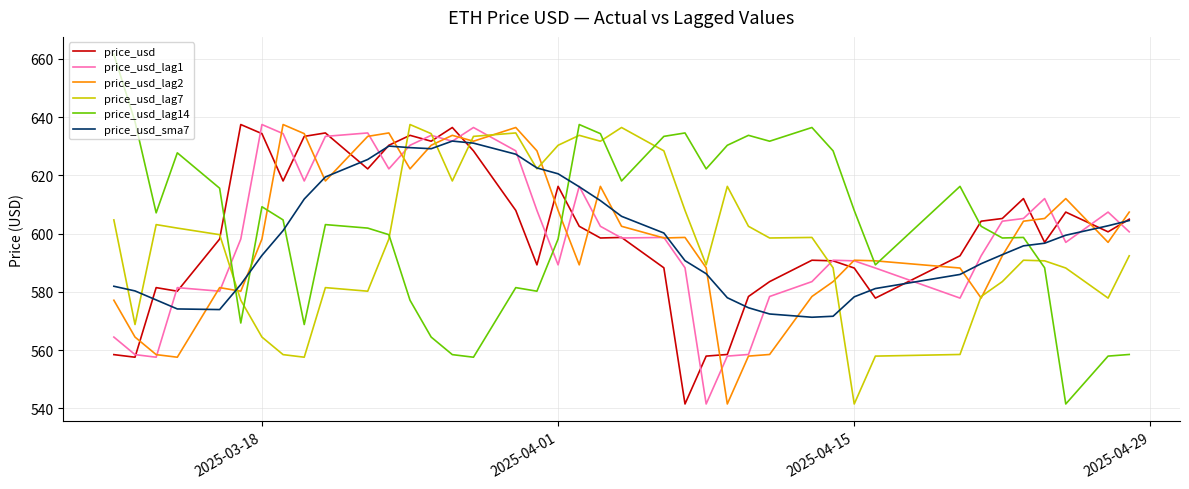

Which series has the largest range (max minus min)?

price_usd_lag14